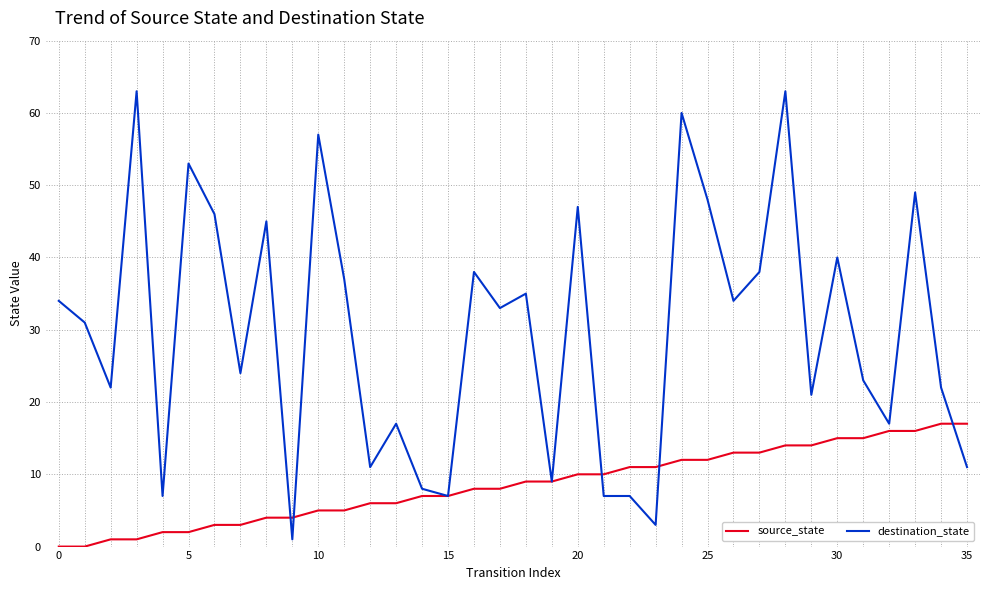

List the series in order of their peak value, highest first.

destination_state, source_state